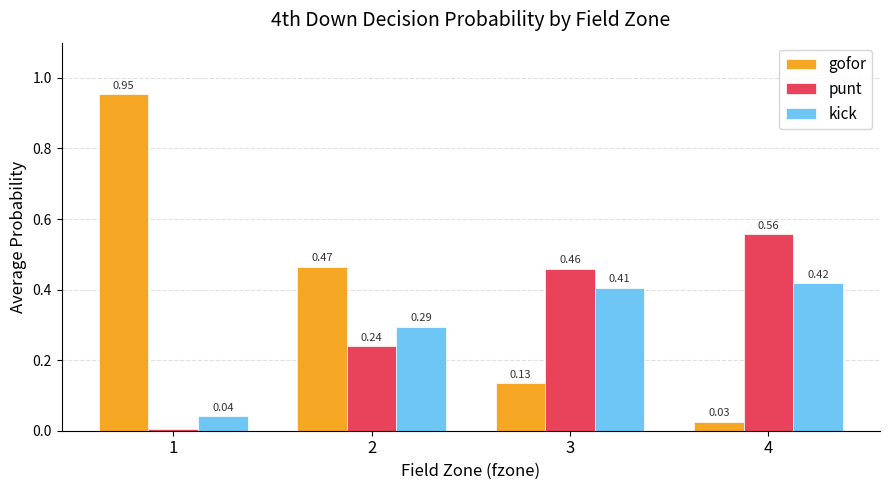

What are all the series names shown in the legend?

gofor, punt, kick